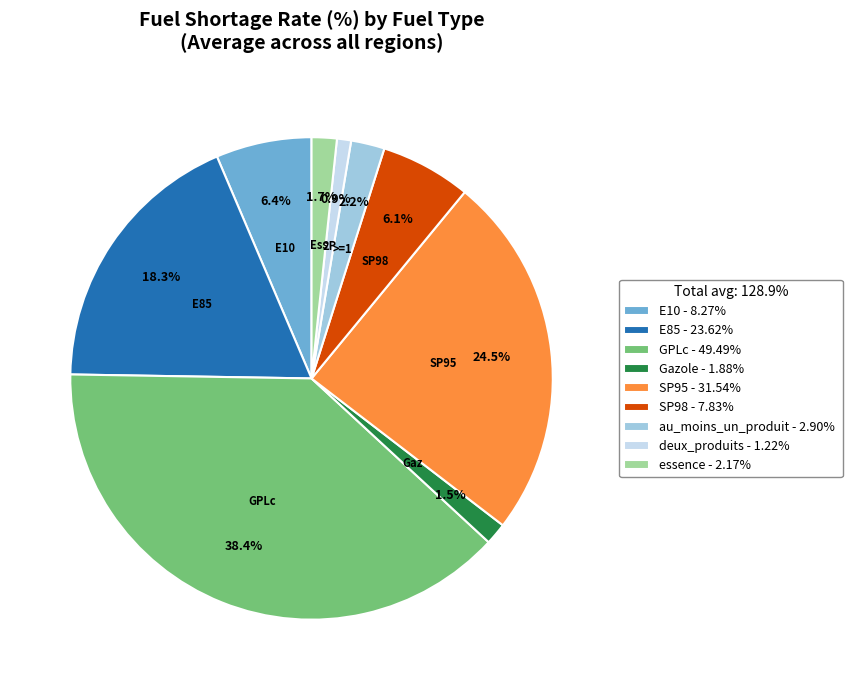

What is the smallest slice in the pie chart?

deux_produits